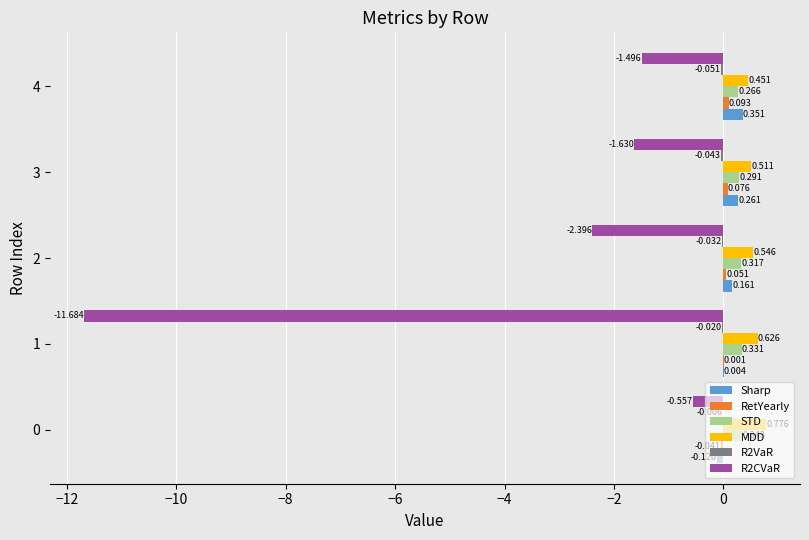

Which series has the largest total across all categories?

MDD